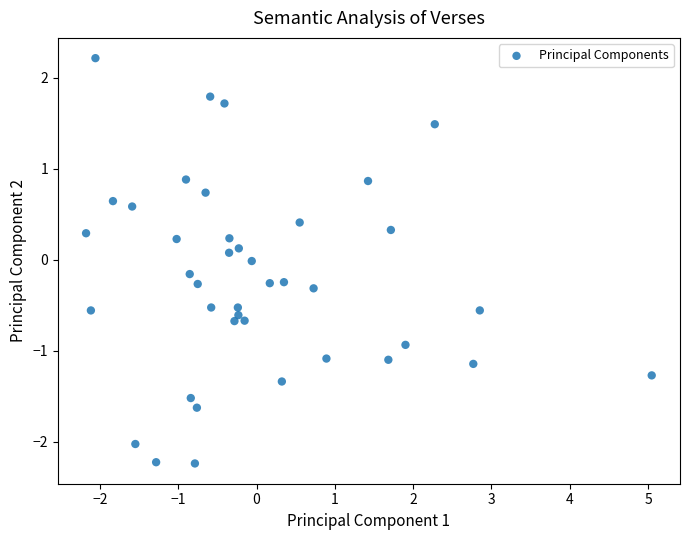

What is the range of X values (max minus min)?

7.2